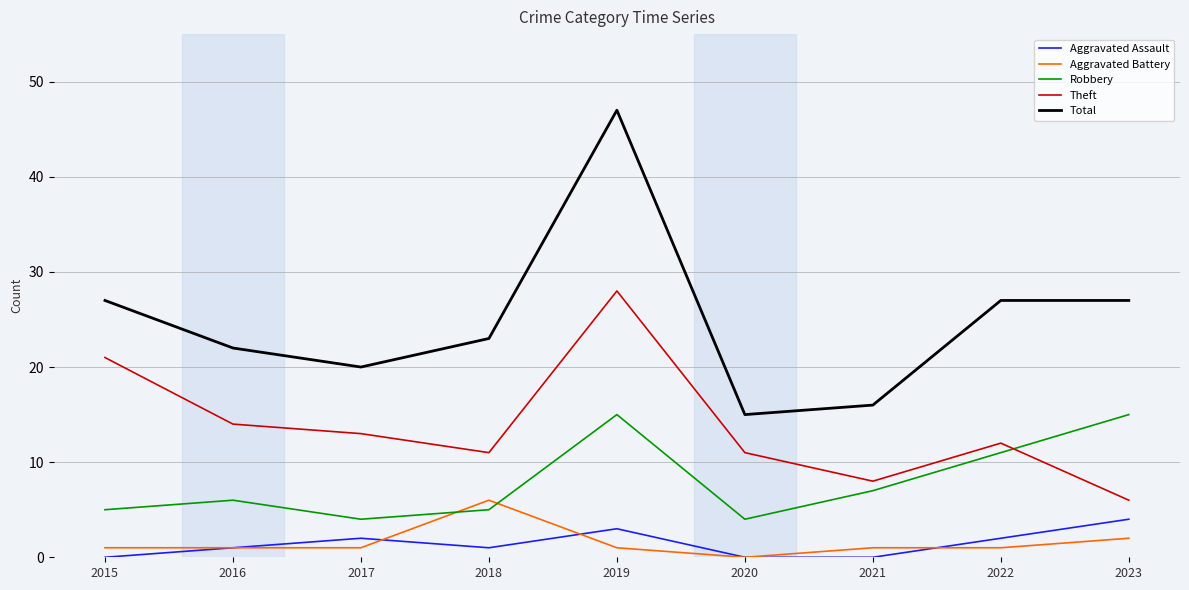

Which series has the largest total across all categories?

Total